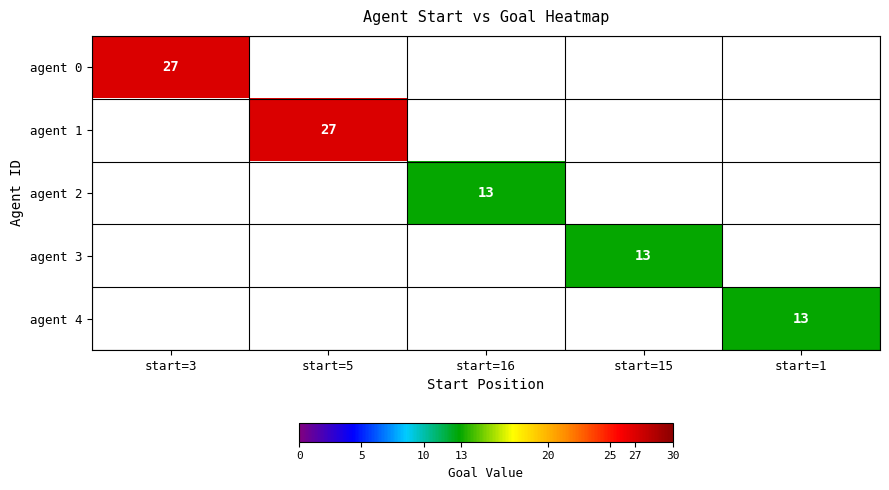

Which series has the widest spread of values?

agent 0